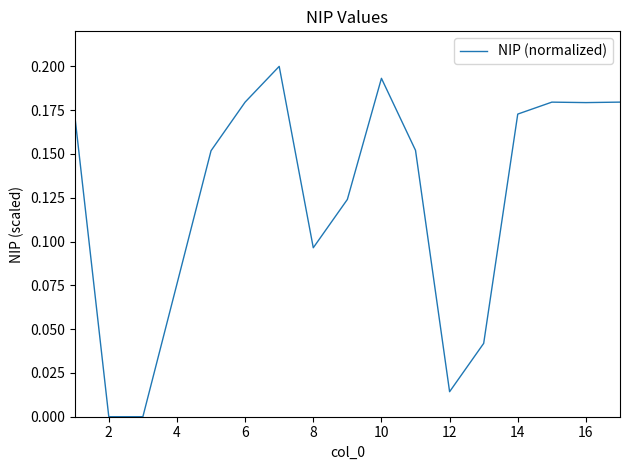

Is this an area chart (filled region under the line)?

No